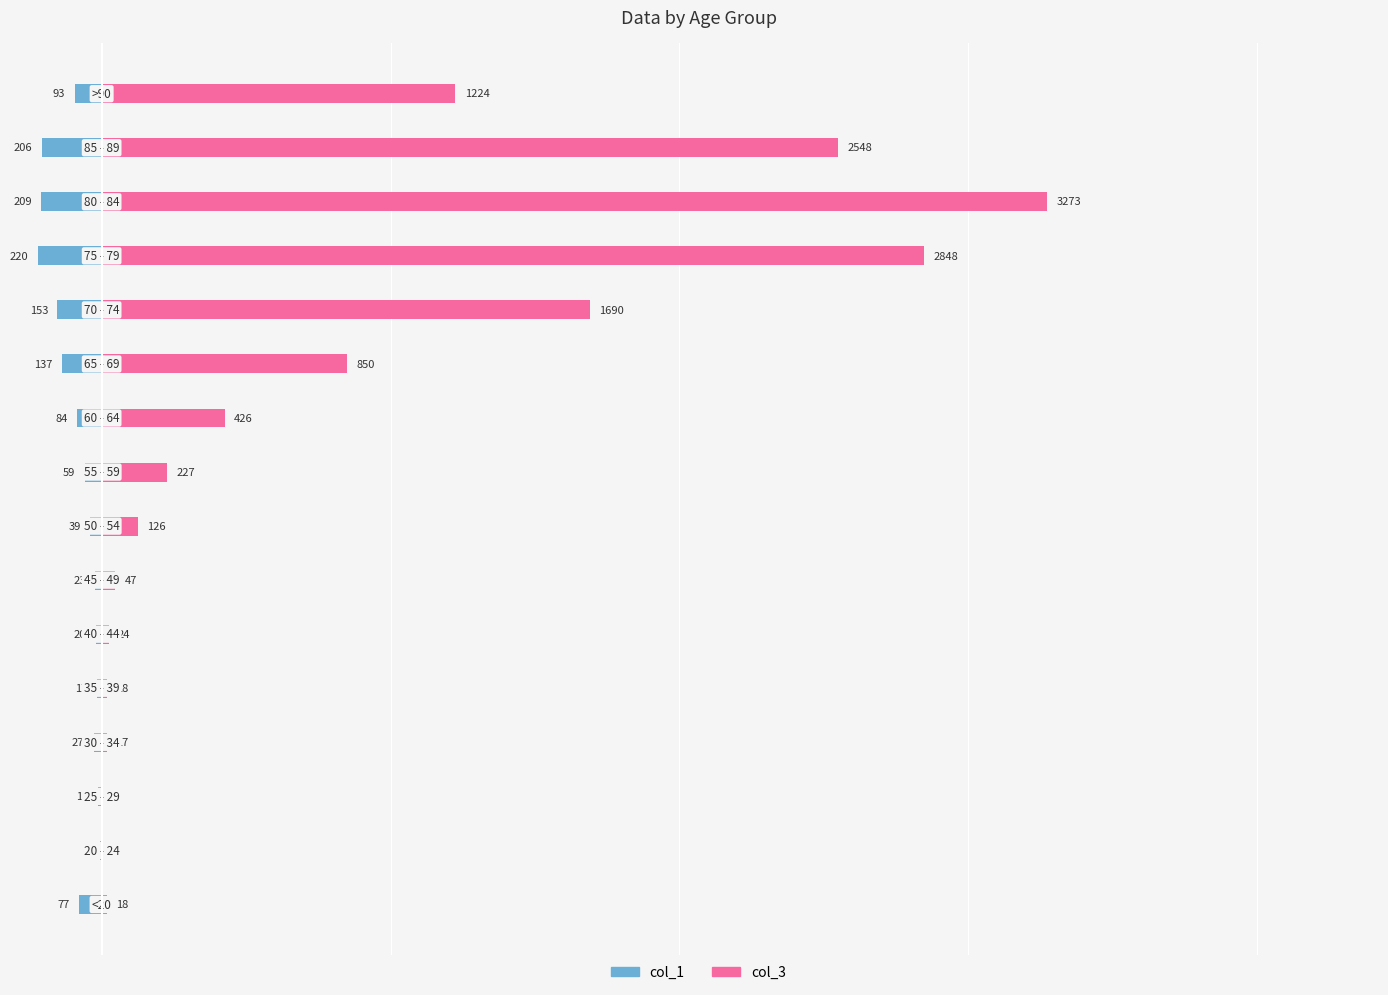

Rank the series by their average value, from highest to lowest.

col_3, col_1